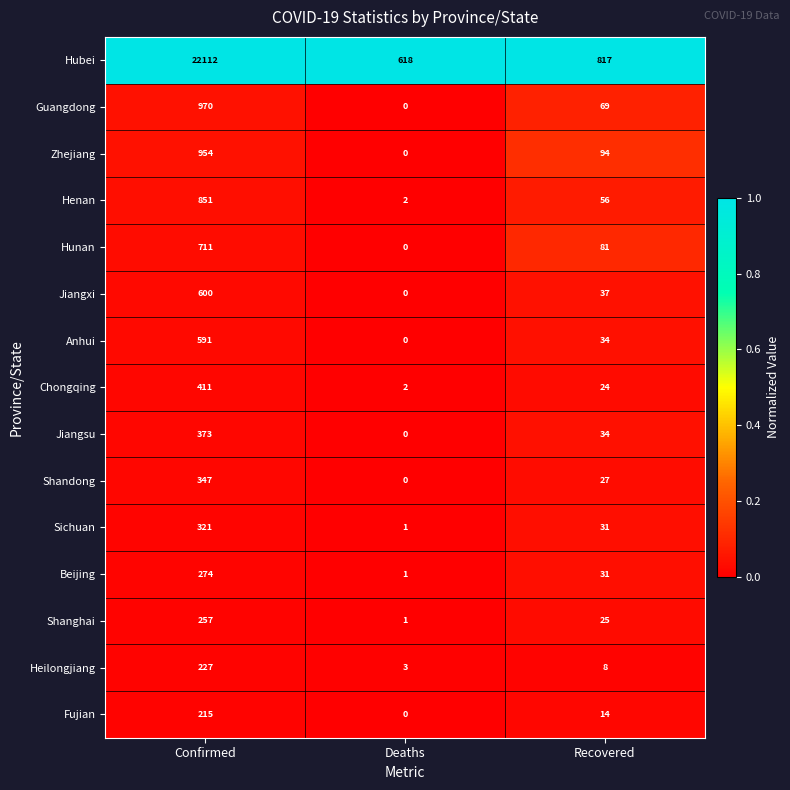

What value does the Henan series have at Confirmed, to the nearest 10?

850